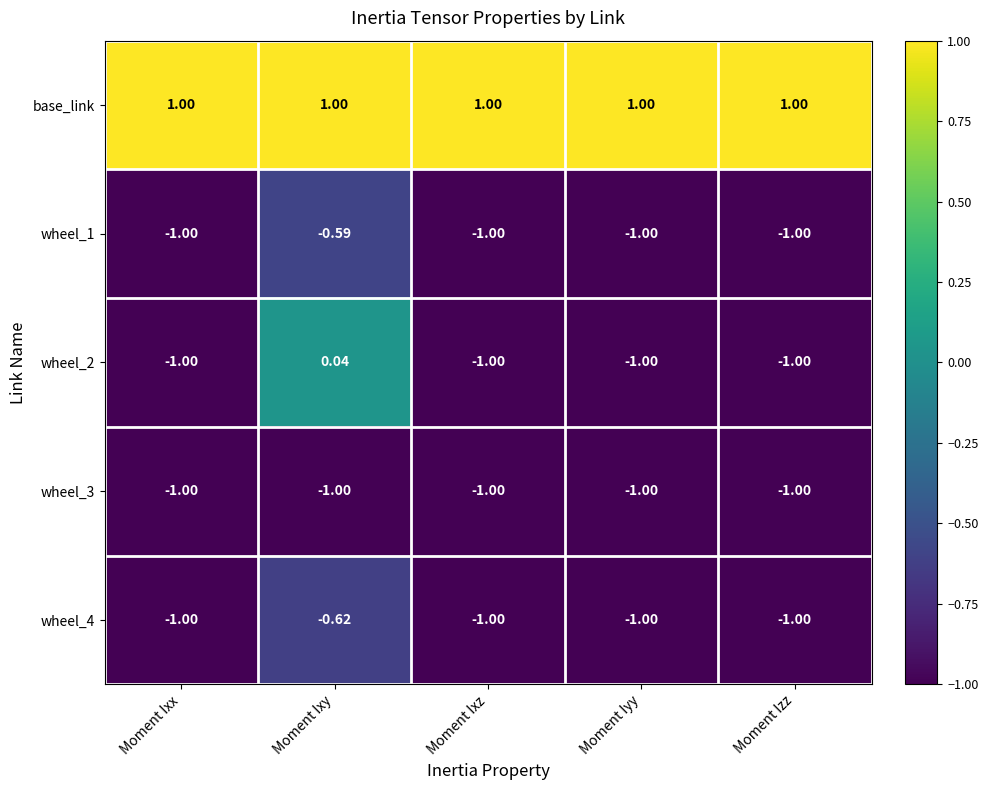

What is the difference between the highest and lowest values at Moment Ixy?

2.0